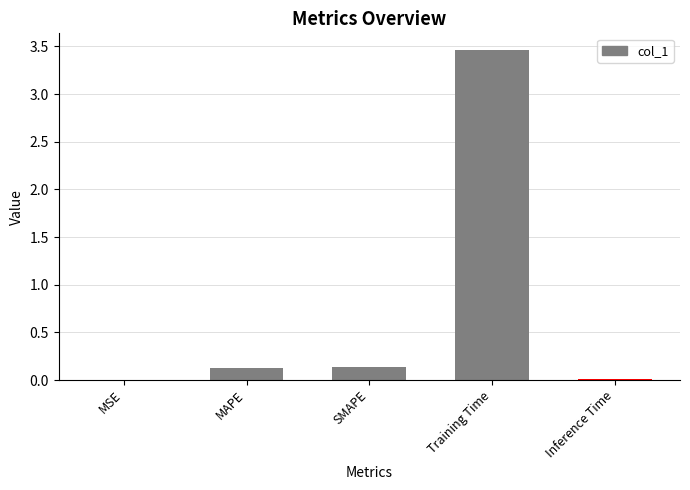

The chart shows a value of 3.5 at Training Time. True or false?

True